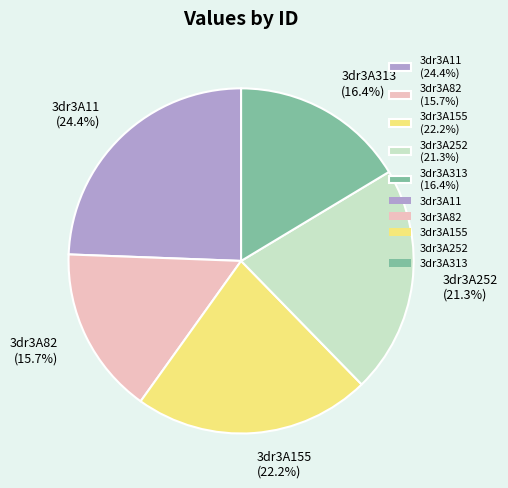

How many slices are in this pie chart?

5